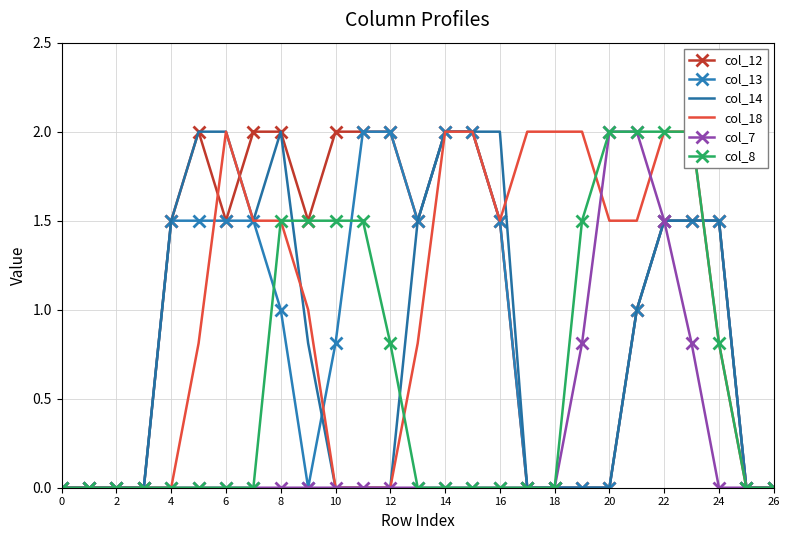

Is it true that col_14 equals -1.0 at 12?

False